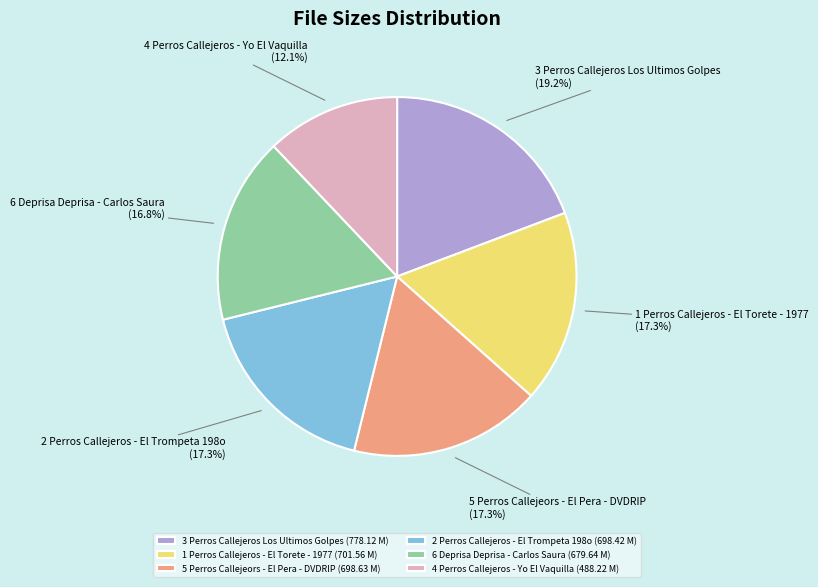

Combined, do 1 Perros Callejeros - El Torete - 1977 and 5 Perros Callejeors - El Pera - DVDRIP account for over 50%?

No